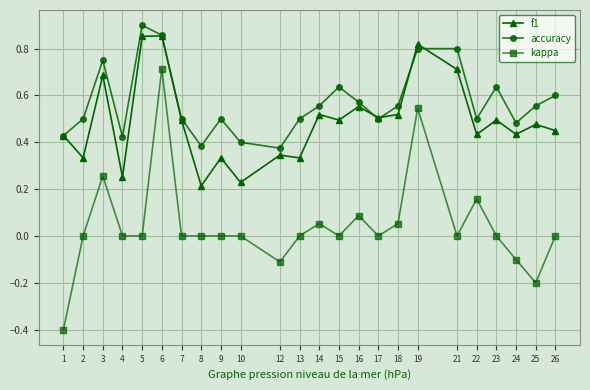

Where is the first local maximum for f1?

3